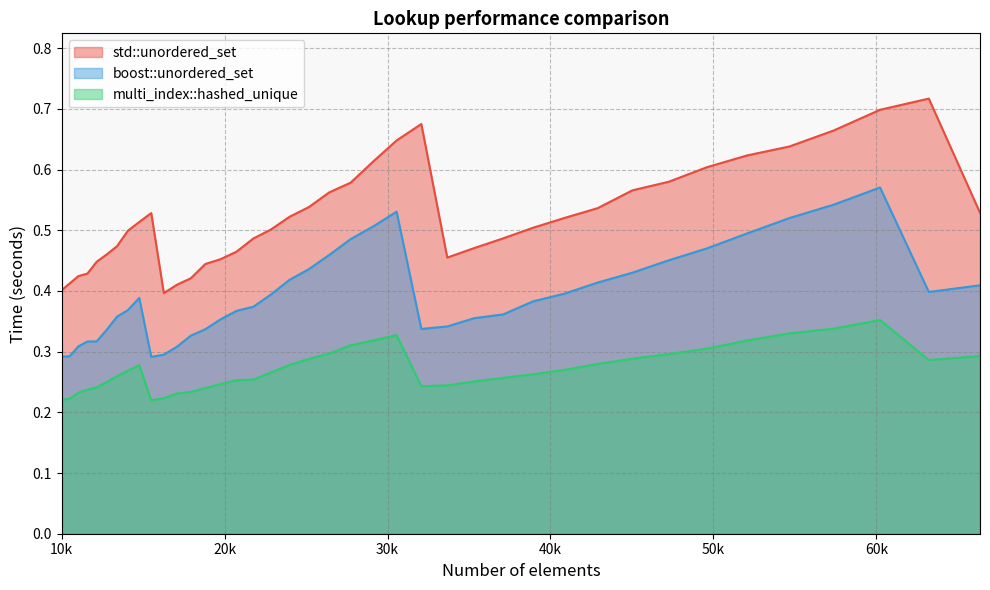

What is the sum of all boost::unordered_set values?

15.7